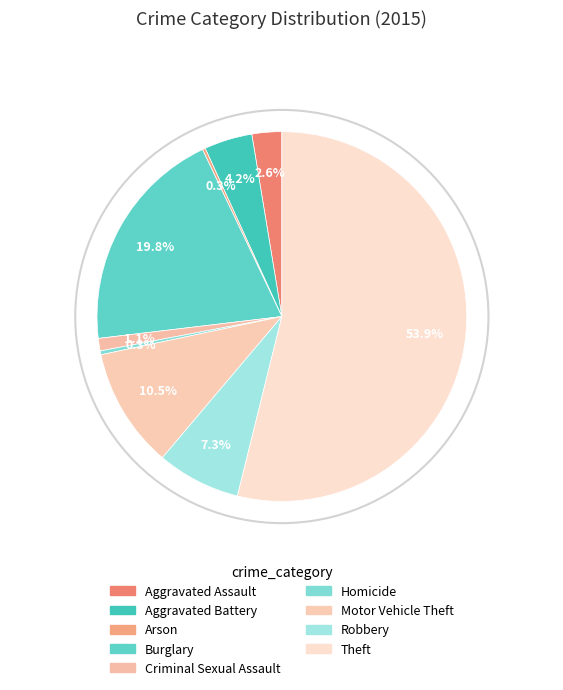

To the nearest percent, what percentage of the pie is Aggravated Assault?

3%